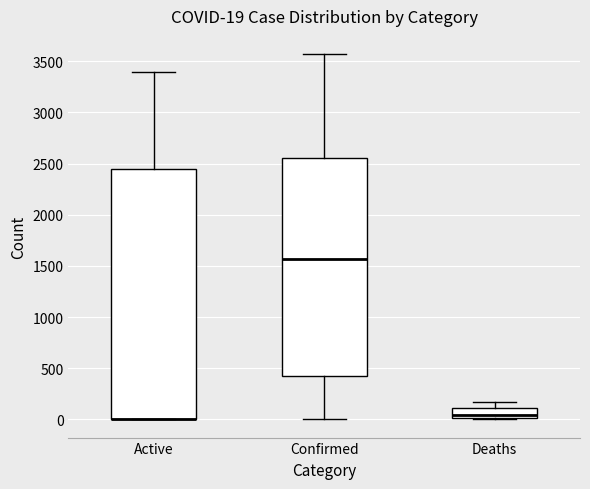

Comparing the boxes themselves (not the whiskers), which one is the tallest?

Active